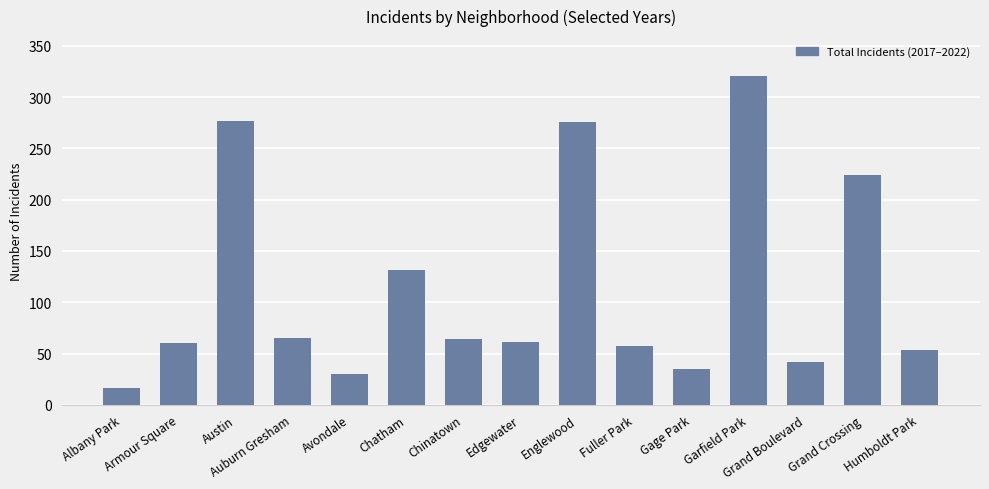

What is the sum of all values?

1712